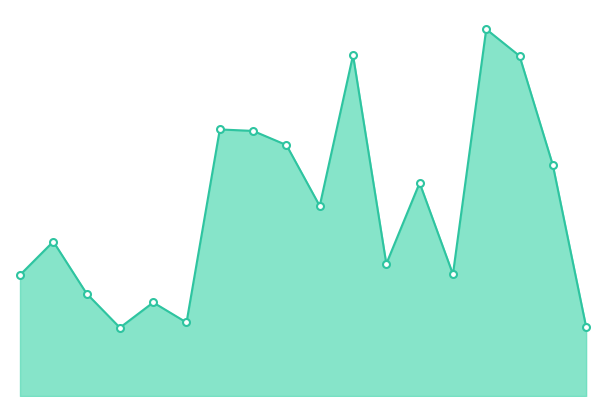

Does the chart have visible grid lines?

No